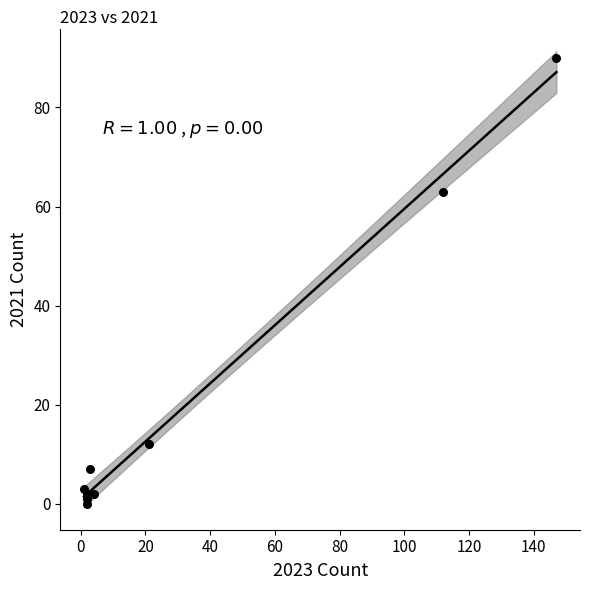

What Y value in the scatter plot is closest to 45?

63